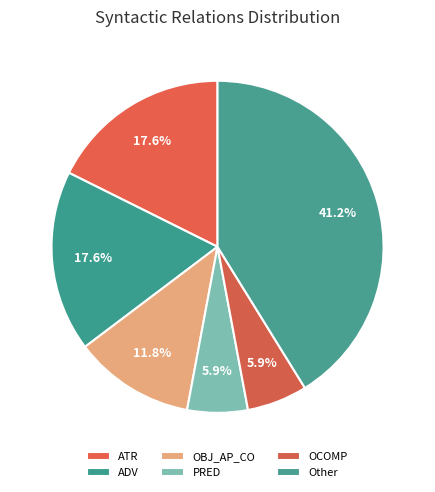

Does ATR account for over 50% of the chart?

No